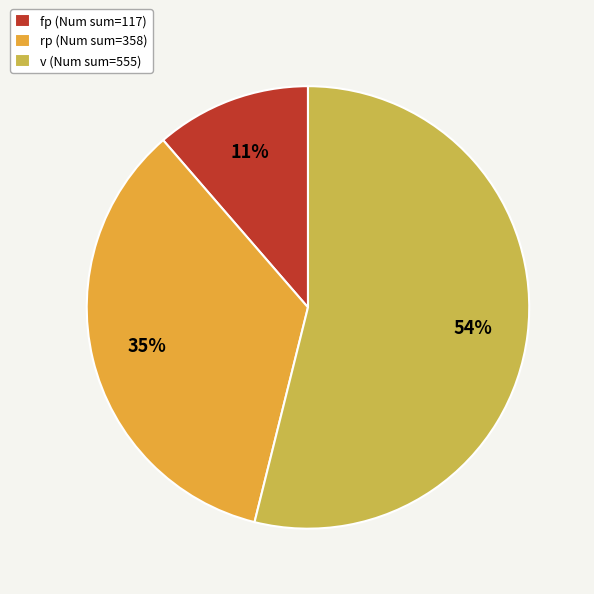

Which has a higher value, fp (Num sum=117) or v (Num sum=555)?

v (Num sum=555)